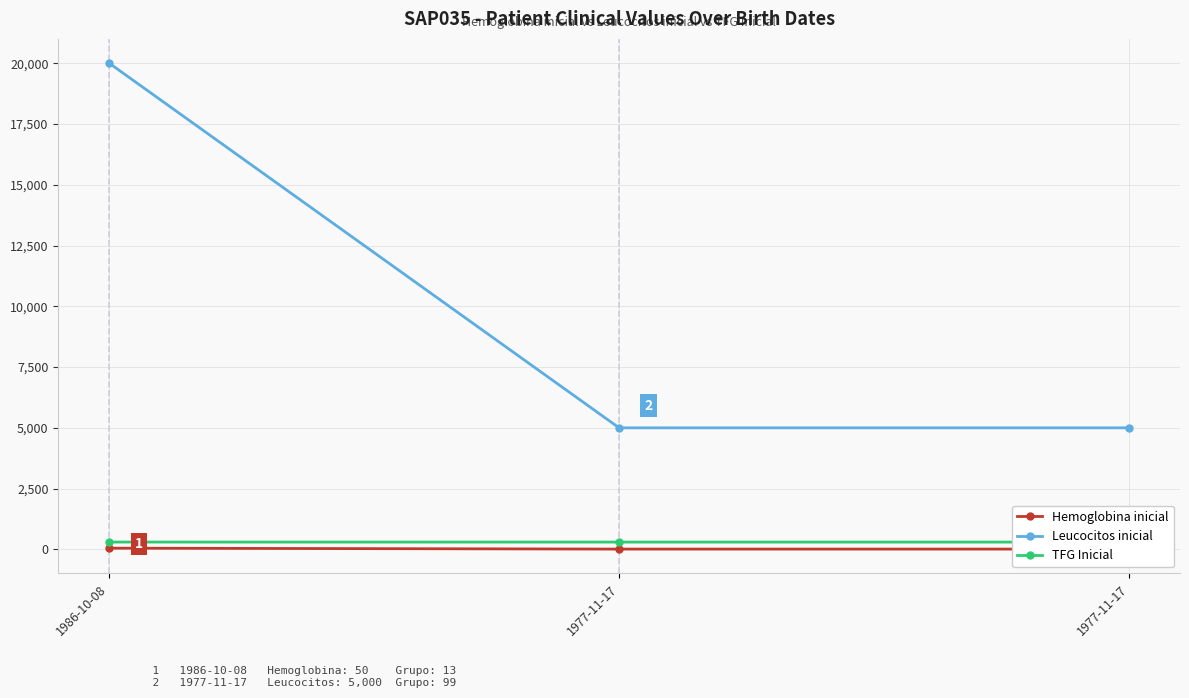

How many data points does each series have?

3